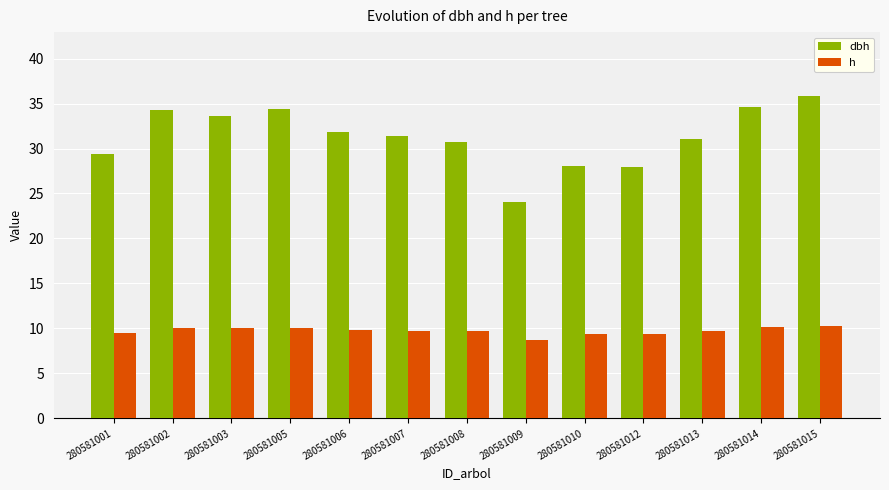

What are all the series names shown in the legend?

dbh, h